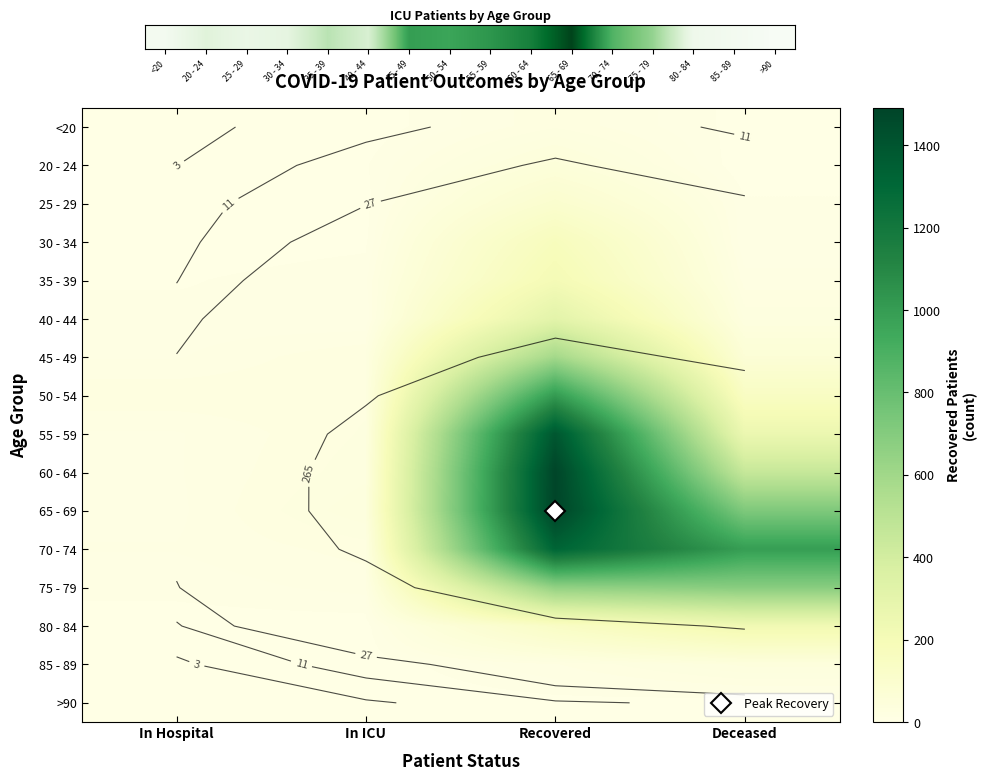

What is the sum of the 75 - 79 values at In Hospital and Recovered?

662